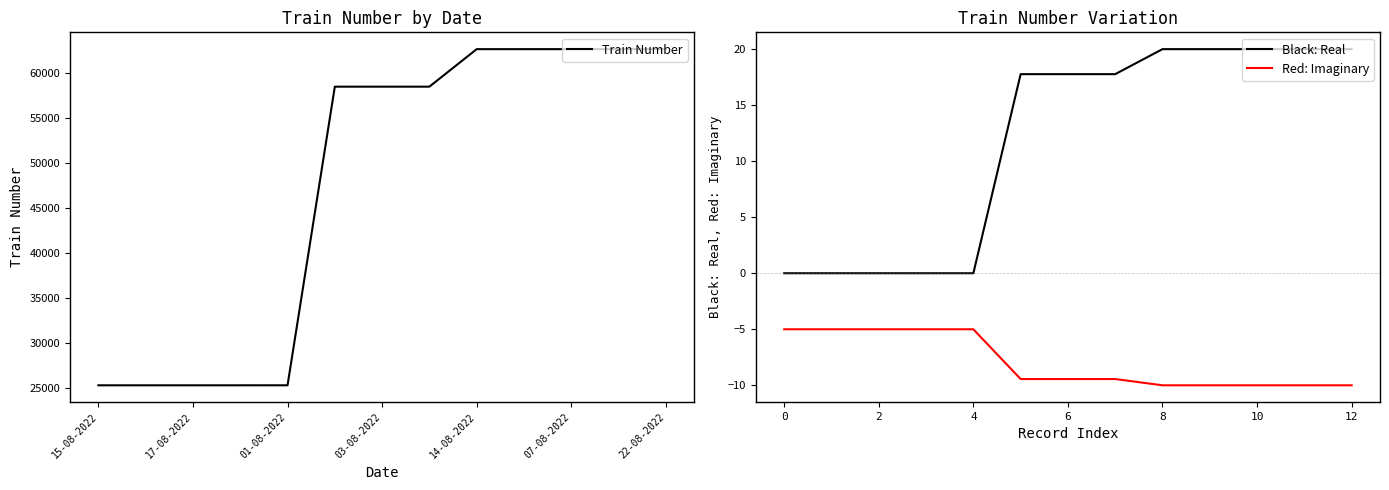

True or false: Red: Imaginary has more than 1 interior local peaks.

False